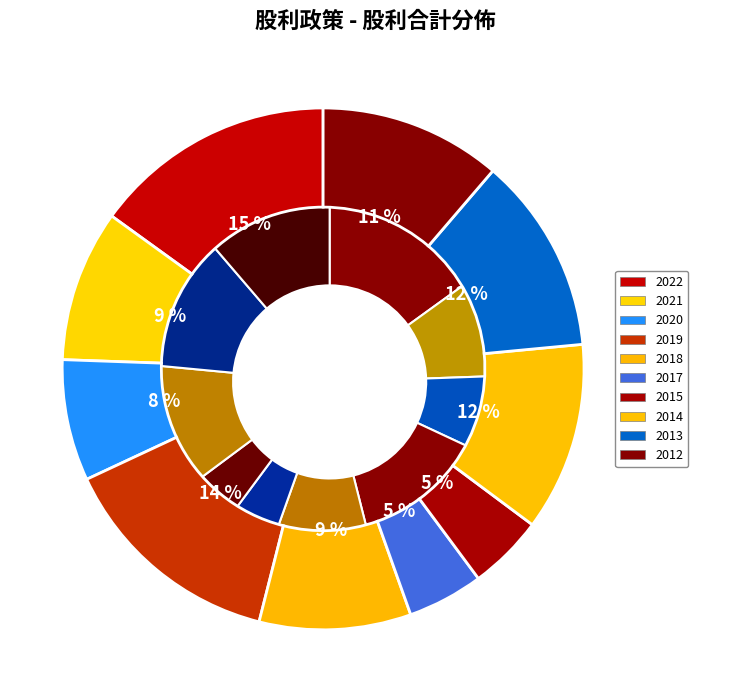

Does any single category account for the majority?

No